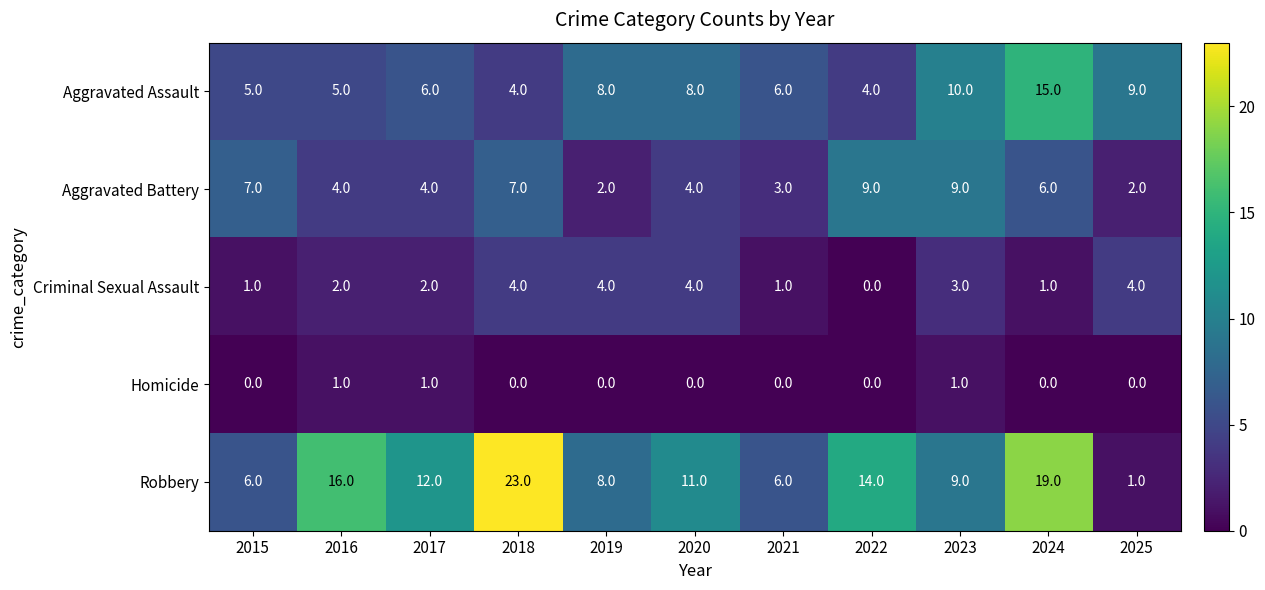

The value of Criminal Sexual Assault at 2022 is -1. True or false?

False